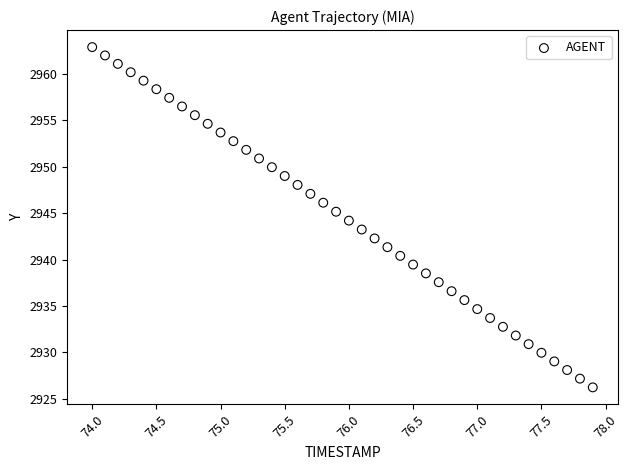

What is the range of X values (max minus min)?

3.9